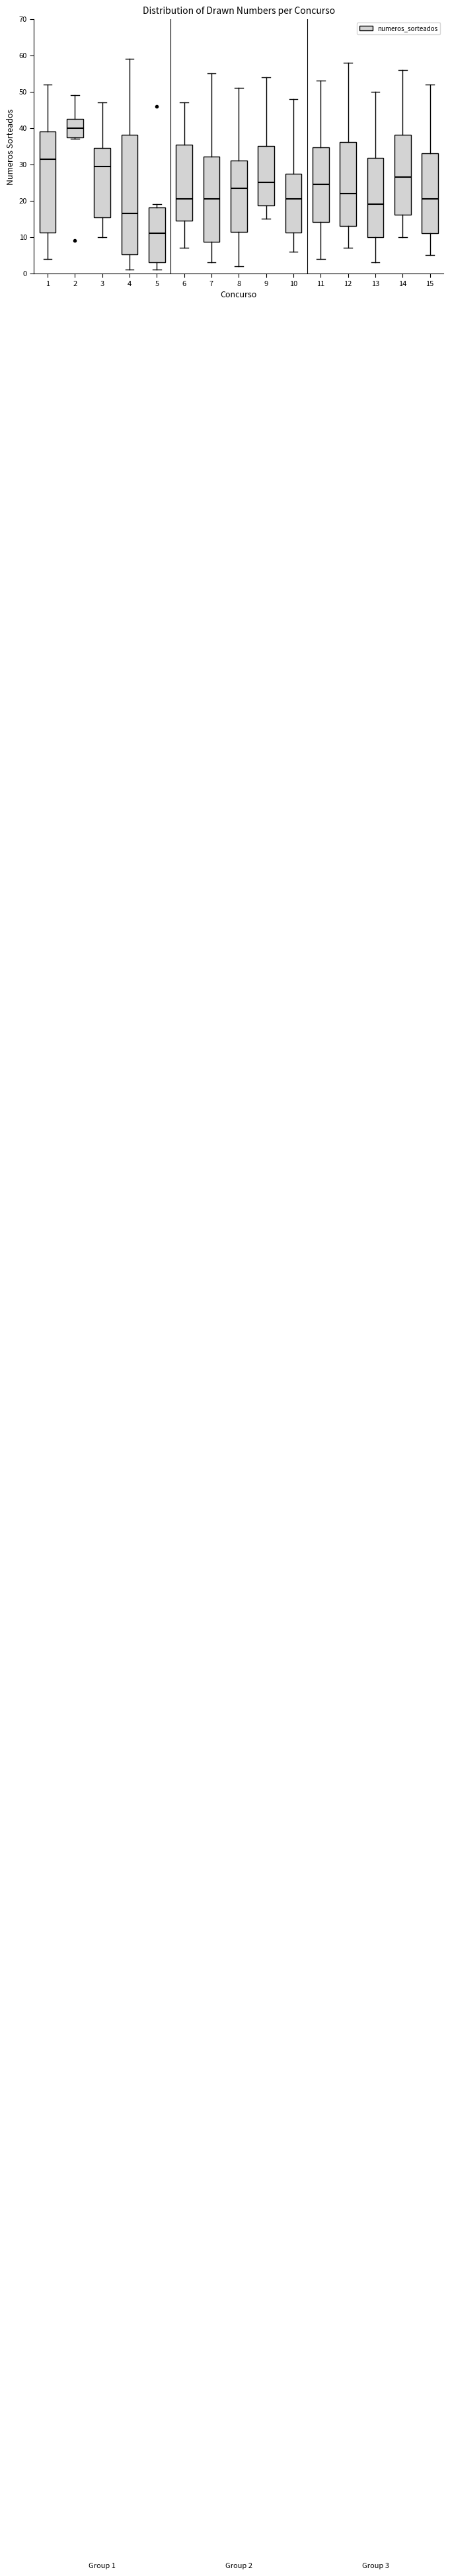

Which box is the tallest, from its lower edge to its upper edge?

4